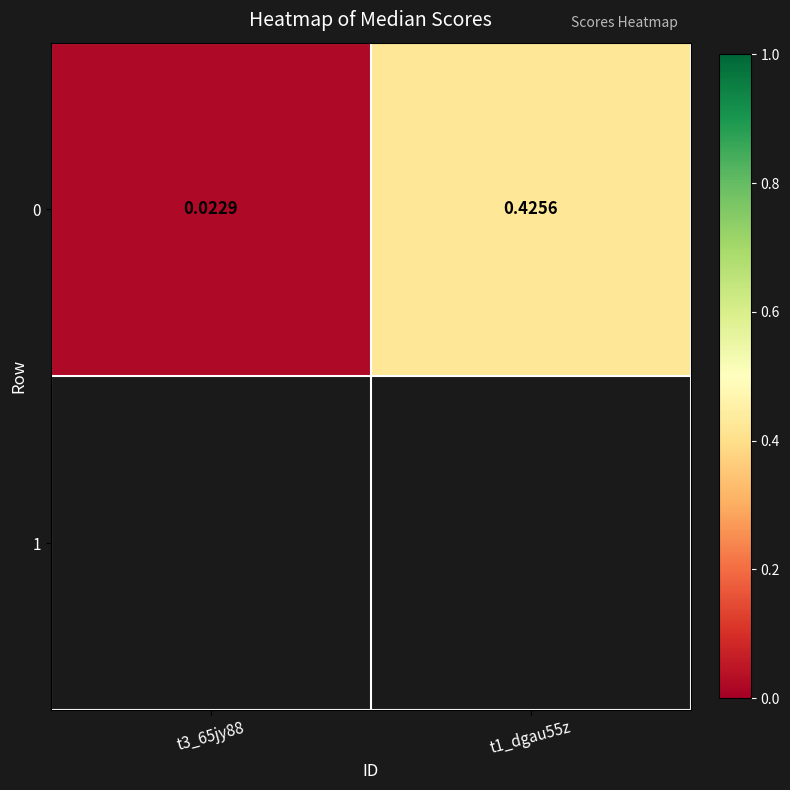

Which category has the highest value across all series?

t1_dgau55z